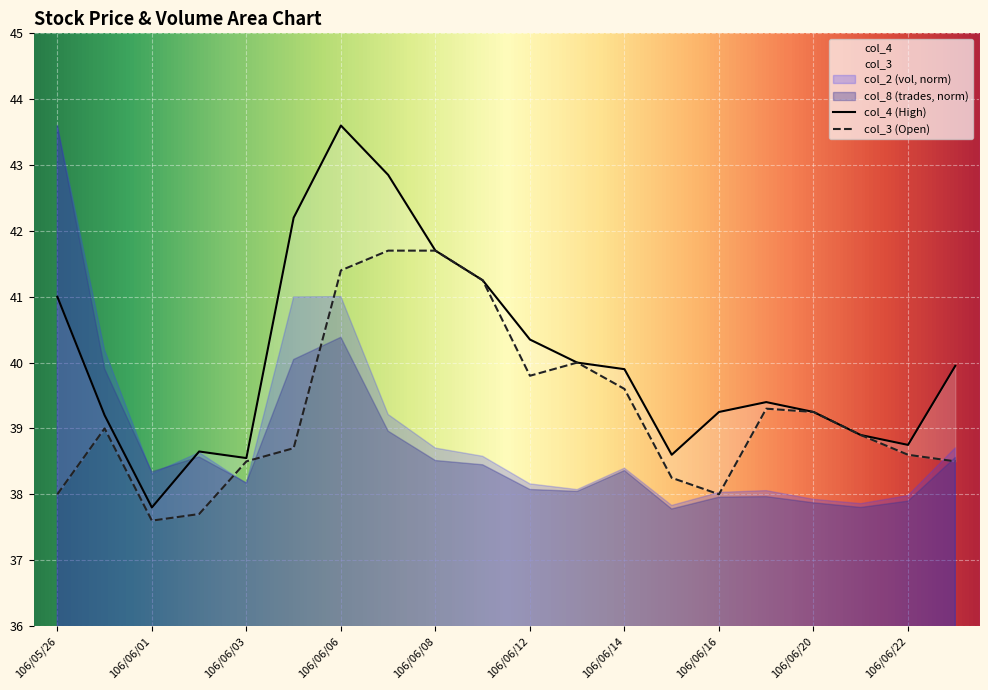

What is the difference between the col_3 values at 106/06/14 and 106/06/16?

1.6